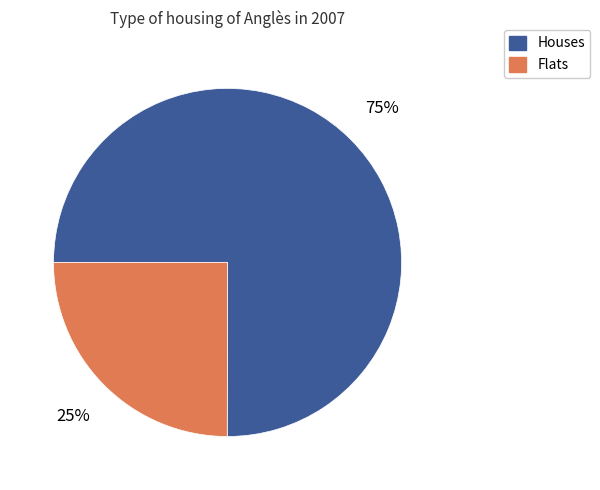

Do Houses and Flats together represent more than half of the pie?

Yes